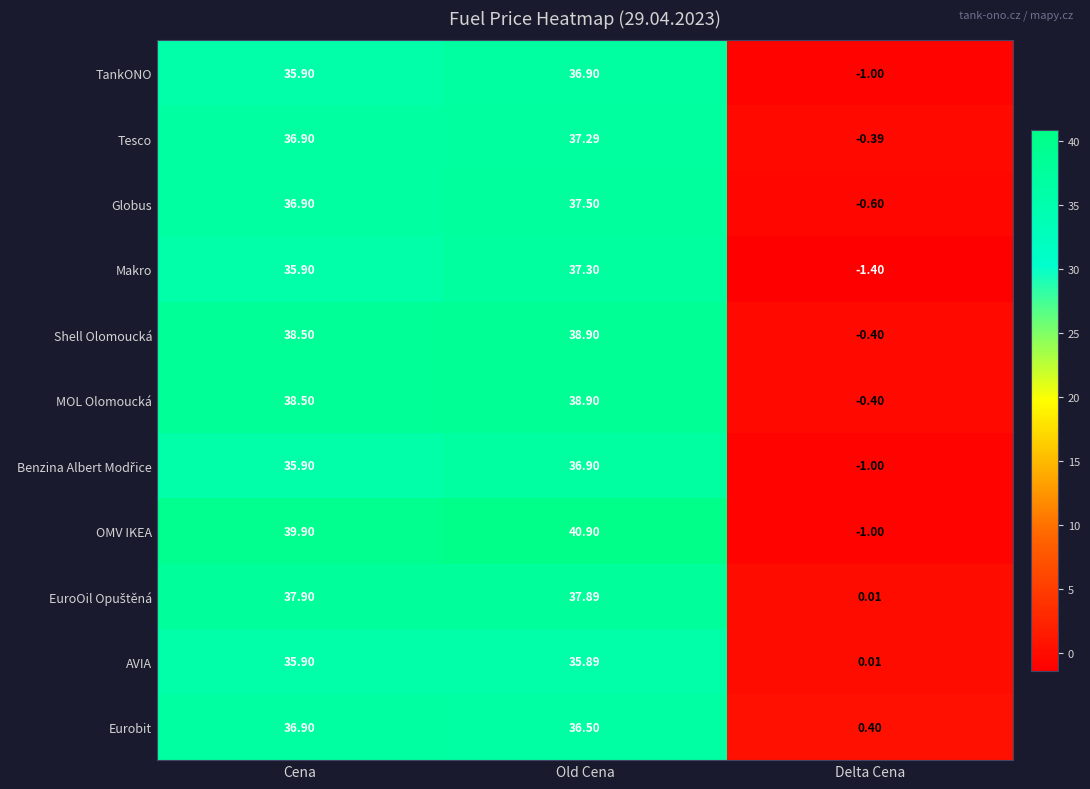

At which label does Makro first exceed 35?

Cena